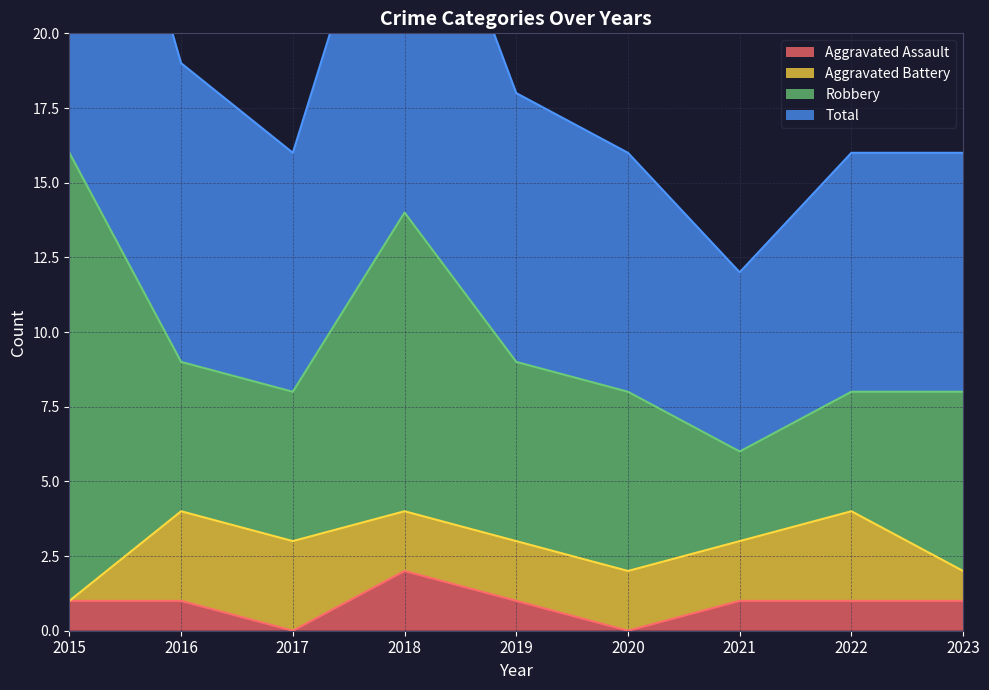

What is the difference between the maximum and second lowest values in the Aggravated Assault series?

2